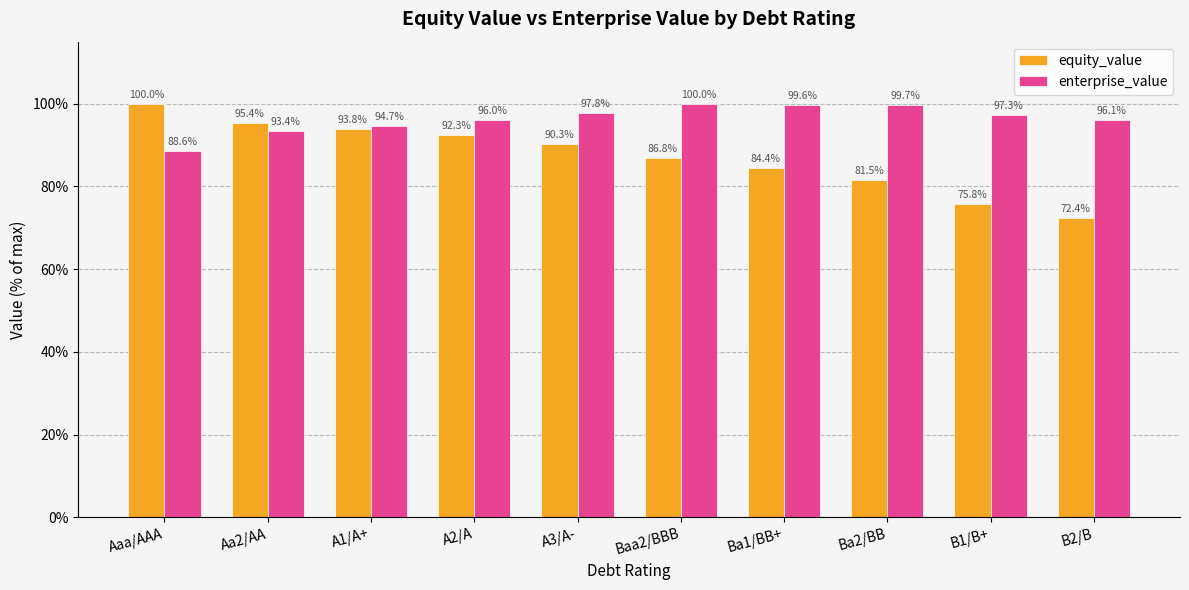

What is the label of the 7th bar from the left?

Ba1/BB+